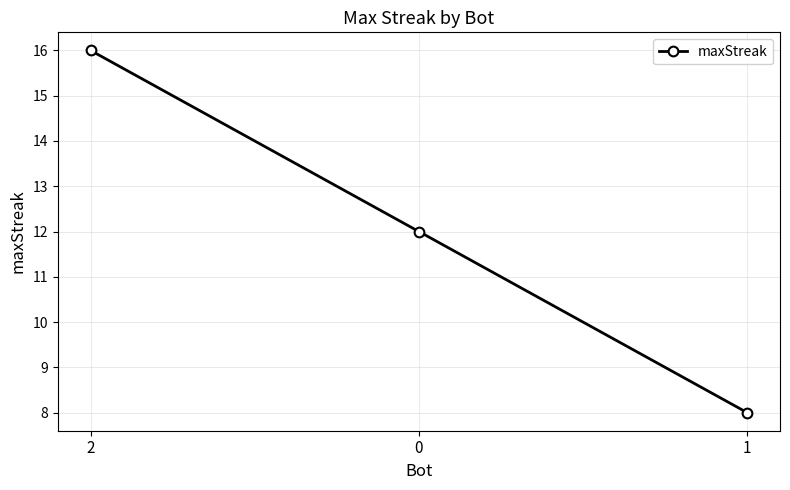

Count the number of categories in the chart.

3